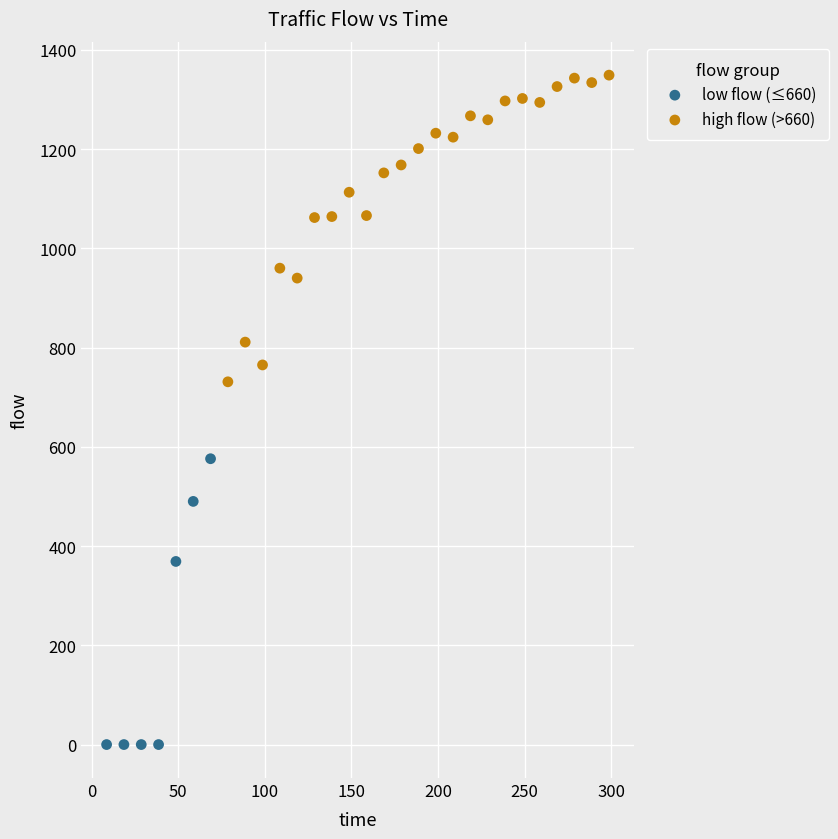

Which series contains the lowest Y value?

low flow (≤660)